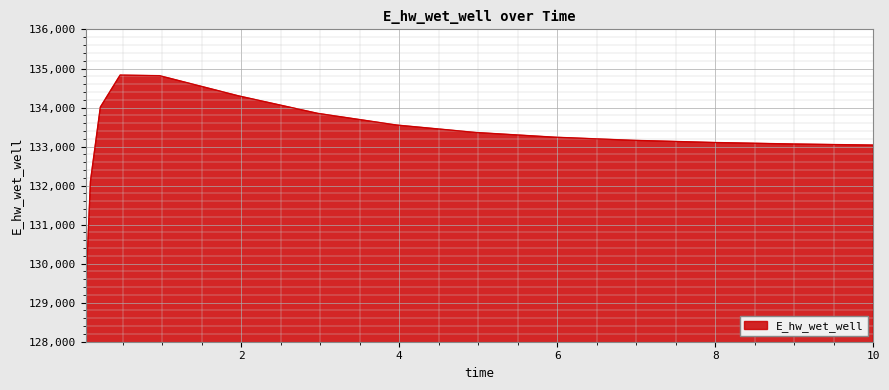

What is the minimum value shown in the chart?

129145.8